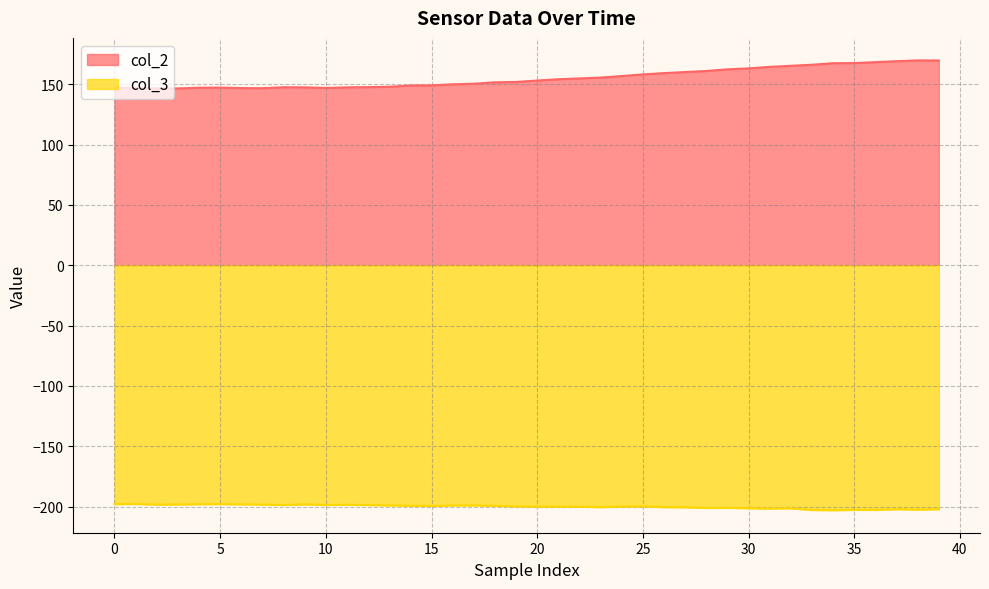

Which category has the highest value in the col_2 series?

38